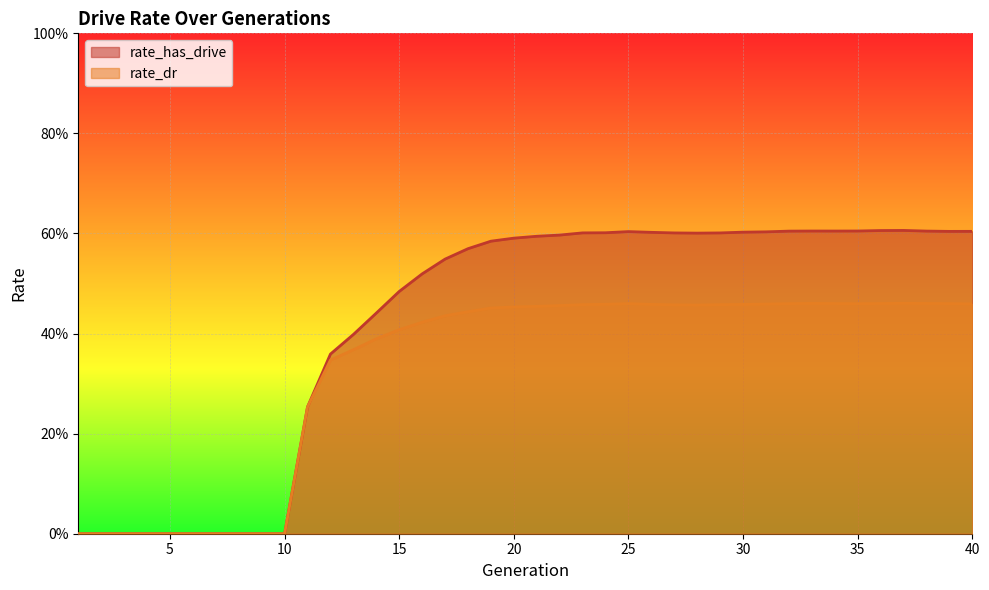

In rate_has_drive, how many points are lower than both neighbors (excluding endpoints)?

3